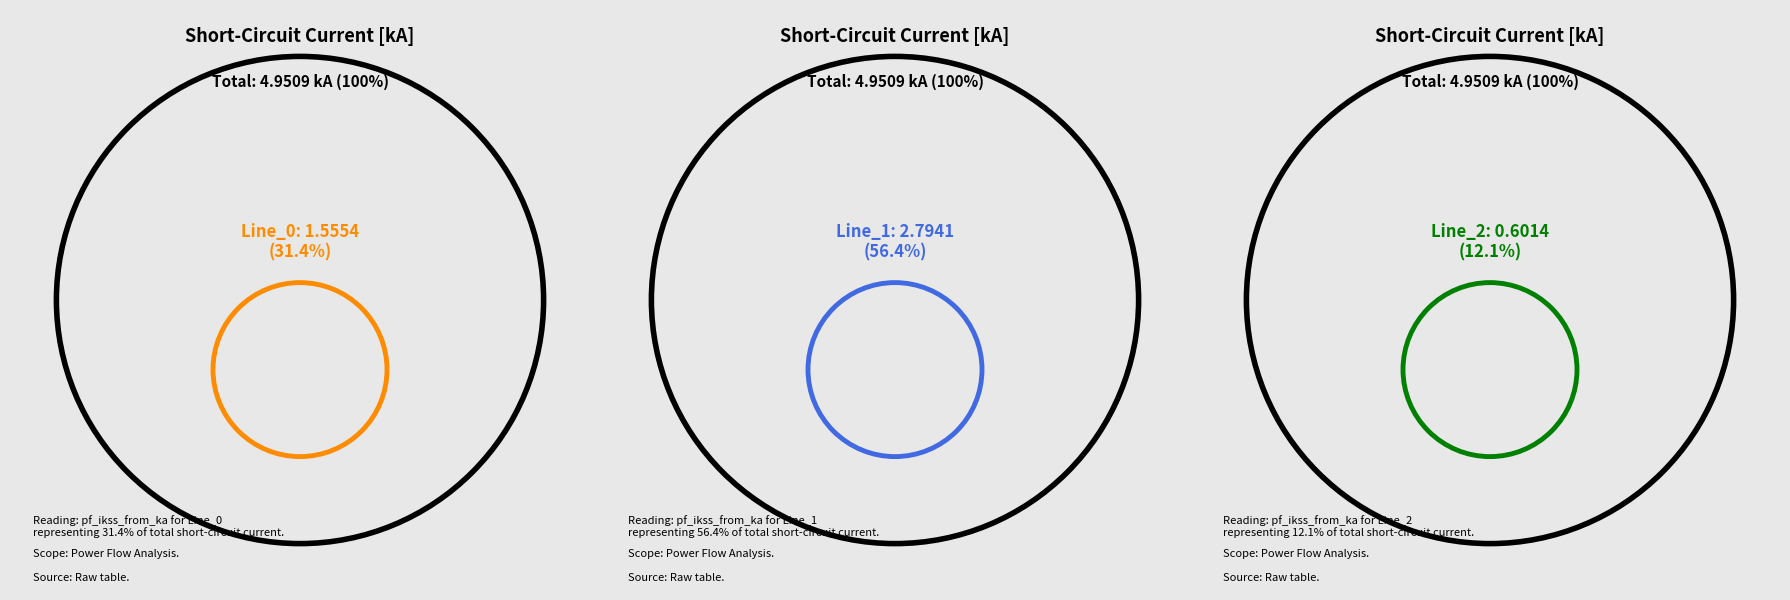

Rank the categories by value from lowest to highest.

Line_2, Line_0, Line_1